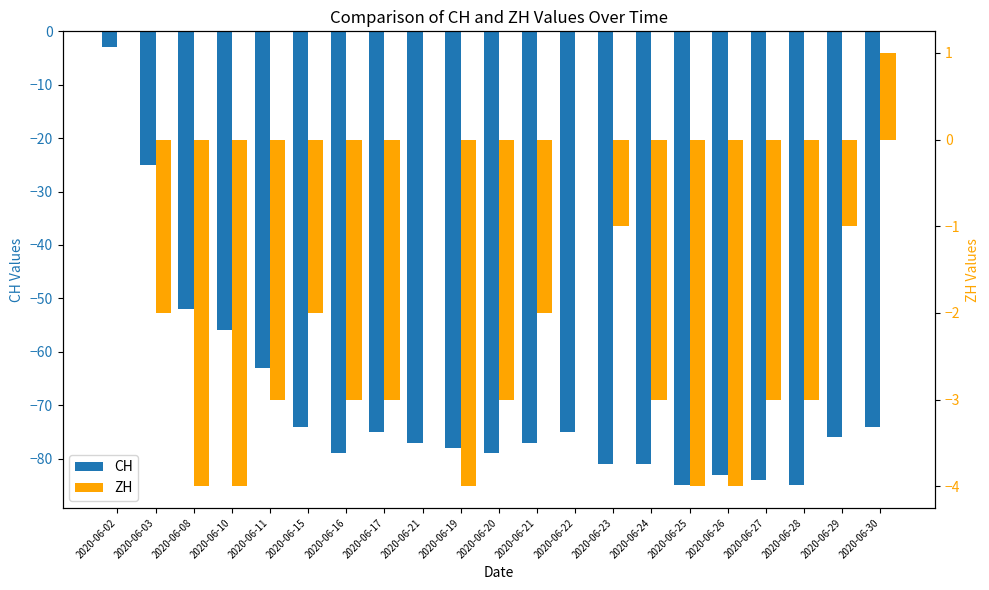

Is the value of CH at 2020-06-23 greater than the value of ZH at 2020-06-19?

No